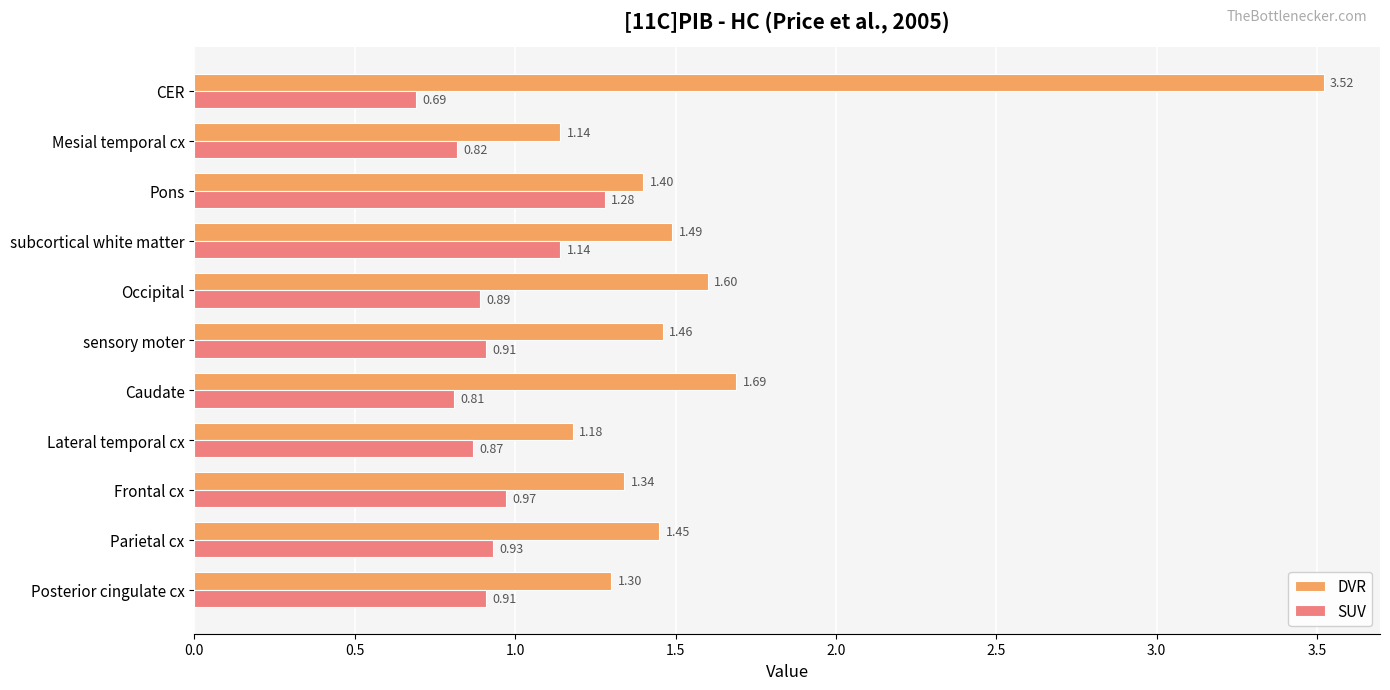

At how many categories does at least one series exceed 1?

11